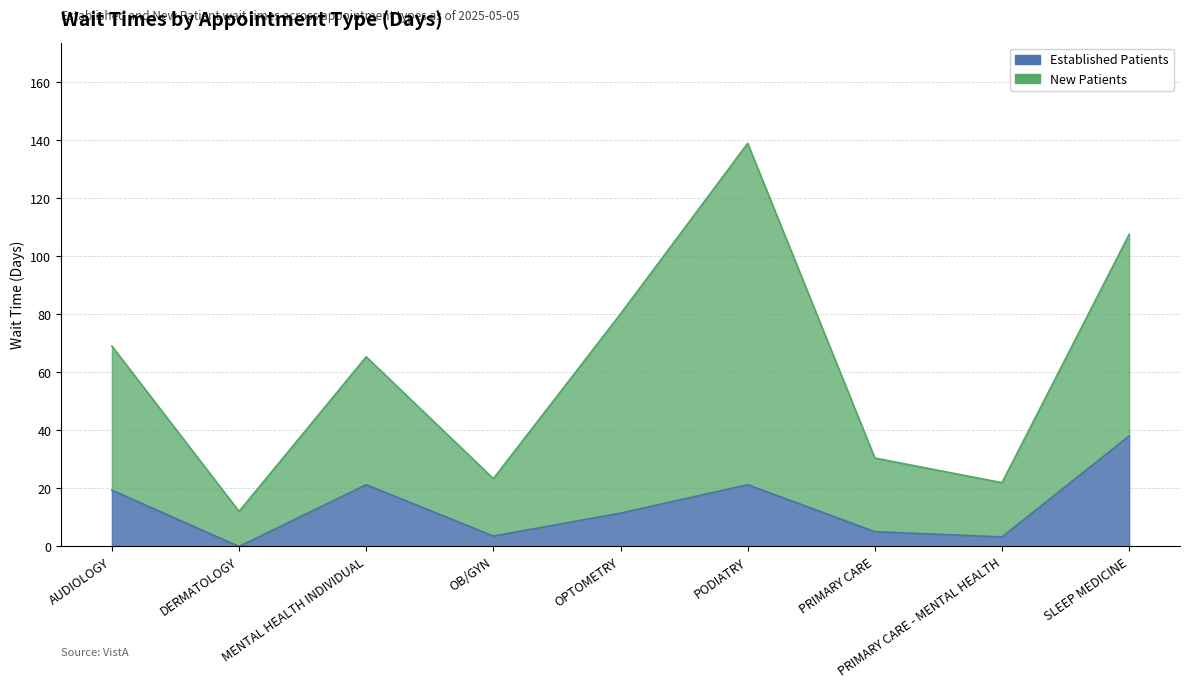

How many interior local peaks (higher than both neighbors) does the data have?

2